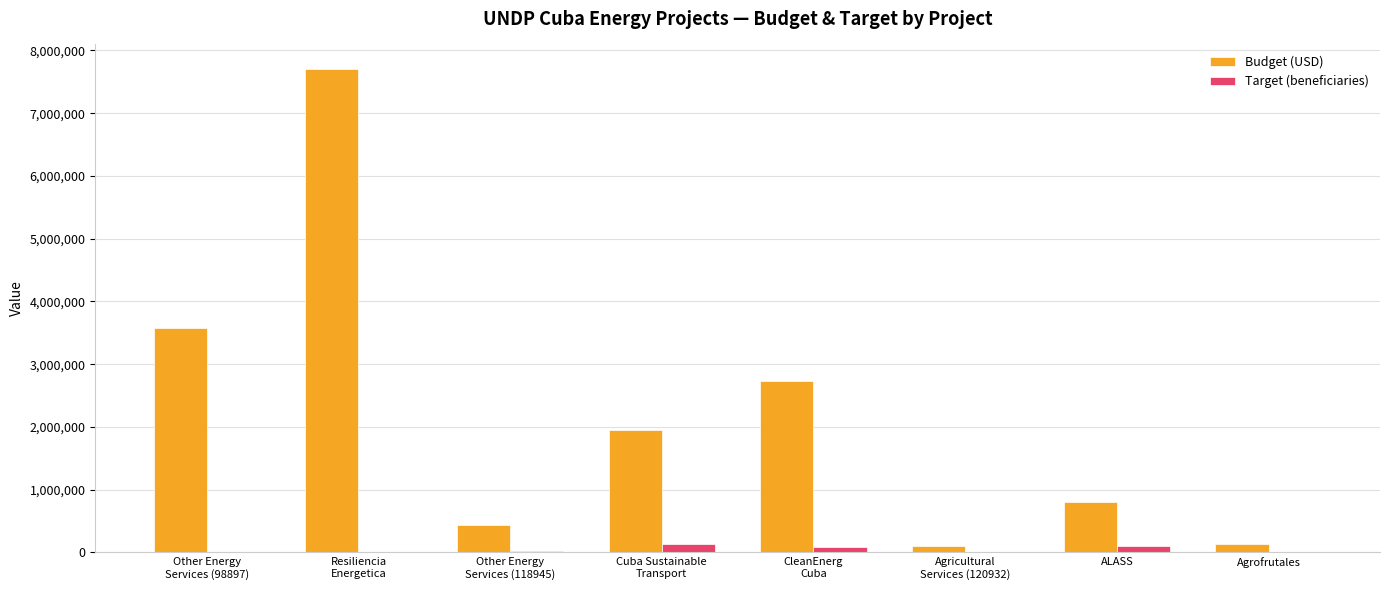

Which series has the largest total across all categories?

Budget (USD)